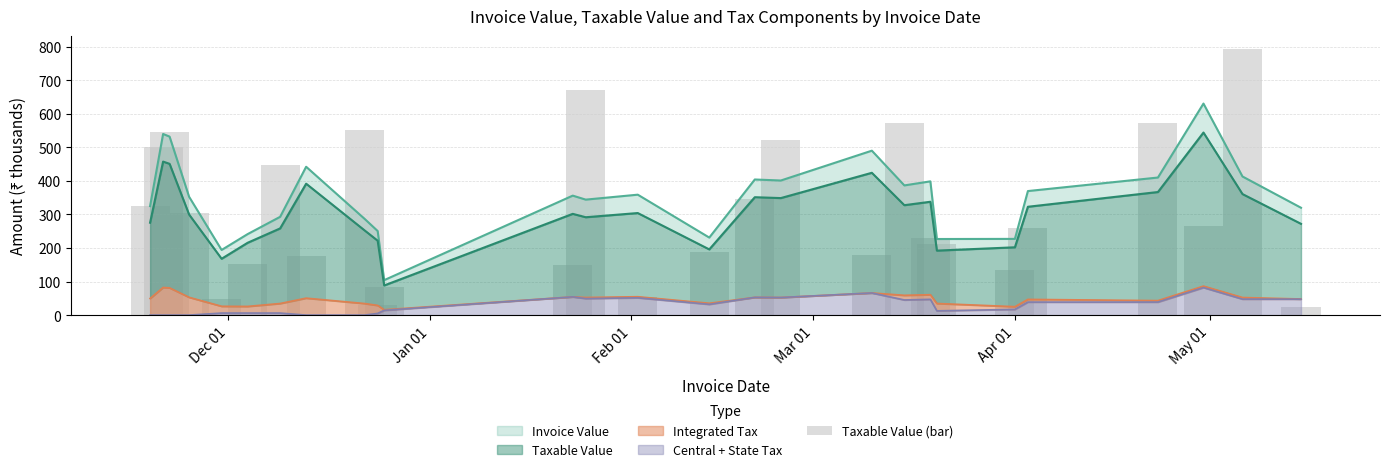

Reading left to right, extract all data points from this chart.

324.7	501.0	546.4	304.7	47.6	151.1	447.6	176.1	550.8	29.7	84.3	150.7	670.0	54.1	188.1	345.0	520.6	180.4	571.0	231.0	211.1	134.2	260.6	573.4	266.1	792.2	23.6